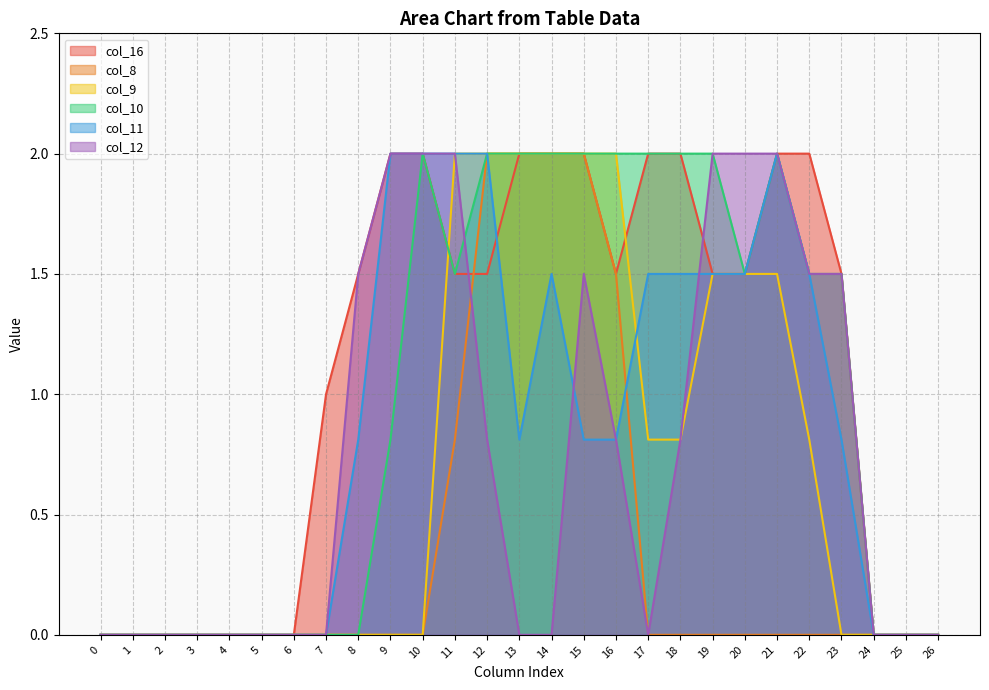

Reading right to left, what are all the values shown in this chart?

col_16: 26=0.0	25=0.0	24=0.0	23=1.5	22=2.0	21=2.0	20=1.5	19=1.5	18=2.0	17=2.0	16=1.5	15=2.0	14=2.0	13=2.0	12=1.5	11=1.5	10=2.0	9=2.0	8=1.5	7=1.0	6=0.0	5=0.0	4=0.0	3=0.0	2=0.0	1=0.0	0=0.0
col_8: 26=0.0	25=0.0	24=0.0	23=0.0	22=0.0	21=0.0	20=0.0	19=0.0	18=0.0	17=0.0	16=1.5	15=2.0	14=2.0	13=2.0	12=2.0	11=0.8	10=0.0	9=0.0	8=0.0	7=0.0	6=0.0	5=0.0	4=0.0	3=0.0	2=0.0	1=0.0	0=0.0
col_9: 26=0.0	25=0.0	24=0.0	23=0.0	22=0.8	21=1.5	20=1.5	19=1.5	18=0.8	17=0.8	16=2.0	15=2.0	14=2.0	13=2.0	12=2.0	11=2.0	10=0.0	9=0.0	8=0.0	7=0.0	6=0.0	5=0.0	4=0.0	3=0.0	2=0.0	1=0.0	0=0.0
col_10: 26=0.0	25=0.0	24=0.0	23=1.5	22=1.5	21=2.0	20=1.5	19=2.0	18=2.0	17=2.0	16=2.0	15=2.0	14=2.0	13=2.0	12=2.0	11=1.5	10=2.0	9=0.8	8=0.0	7=0.0	6=0.0	5=0.0	4=0.0	3=0.0	2=0.0	1=0.0	0=0.0
col_11: 26=0.0	25=0.0	24=0.0	23=0.8	22=1.5	21=2.0	20=1.5	19=1.5	18=1.5	17=1.5	16=0.8	15=0.8	14=1.5	13=0.8	12=2.0	11=2.0	10=2.0	9=2.0	8=0.8	7=0.0	6=0.0	5=0.0	4=0.0	3=0.0	2=0.0	1=0.0	0=0.0
col_12: 26=0.0	25=0.0	24=0.0	23=1.5	22=1.5	21=2.0	20=2.0	19=2.0	18=0.8	17=0.0	16=0.8	15=1.5	14=0.0	13=0.0	12=0.8	11=2.0	10=2.0	9=2.0	8=1.5	7=0.0	6=0.0	5=0.0	4=0.0	3=0.0	2=0.0	1=0.0	0=0.0